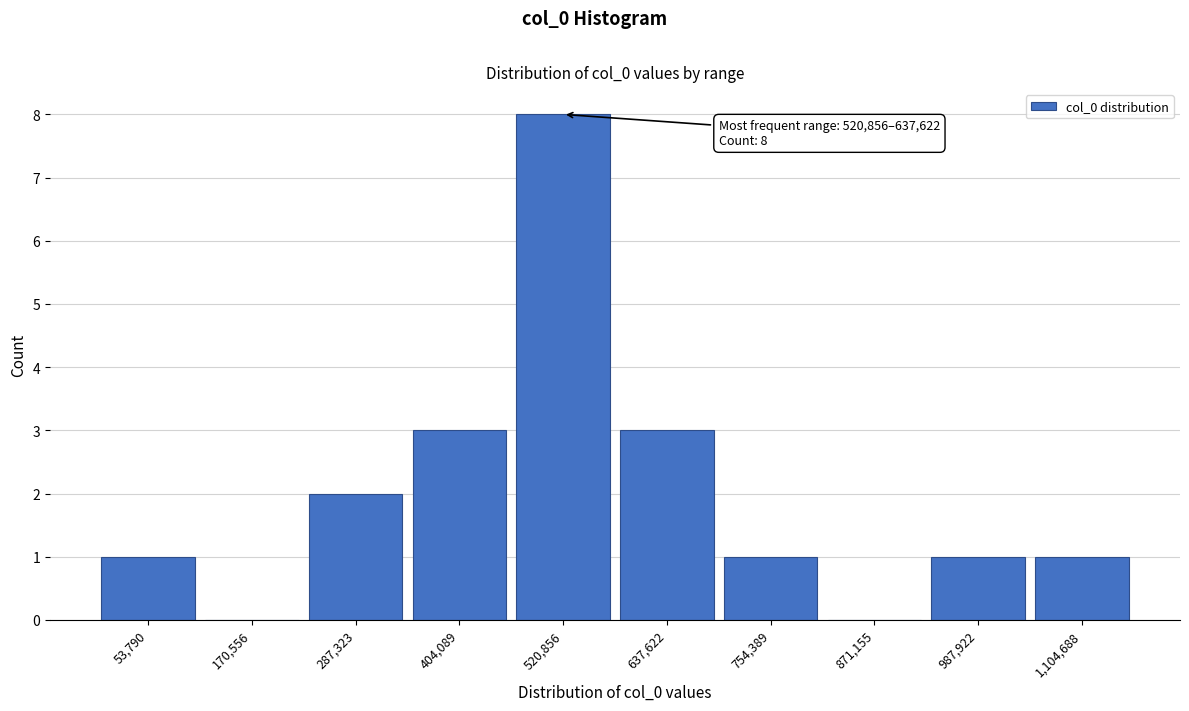

Reading left to right, transcribe all the data shown in this chart.

53,790=1	170,556=0	287,323=2	404,089=3	520,856=8	637,622=3	754,389=1	871,155=0	987,922=1	1,104,688=1